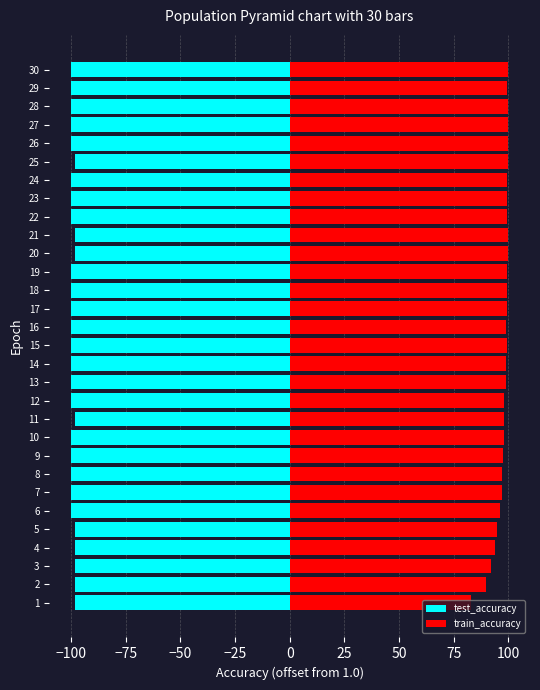

The test_accuracy series shows -139.7 at 10. True or false?

False